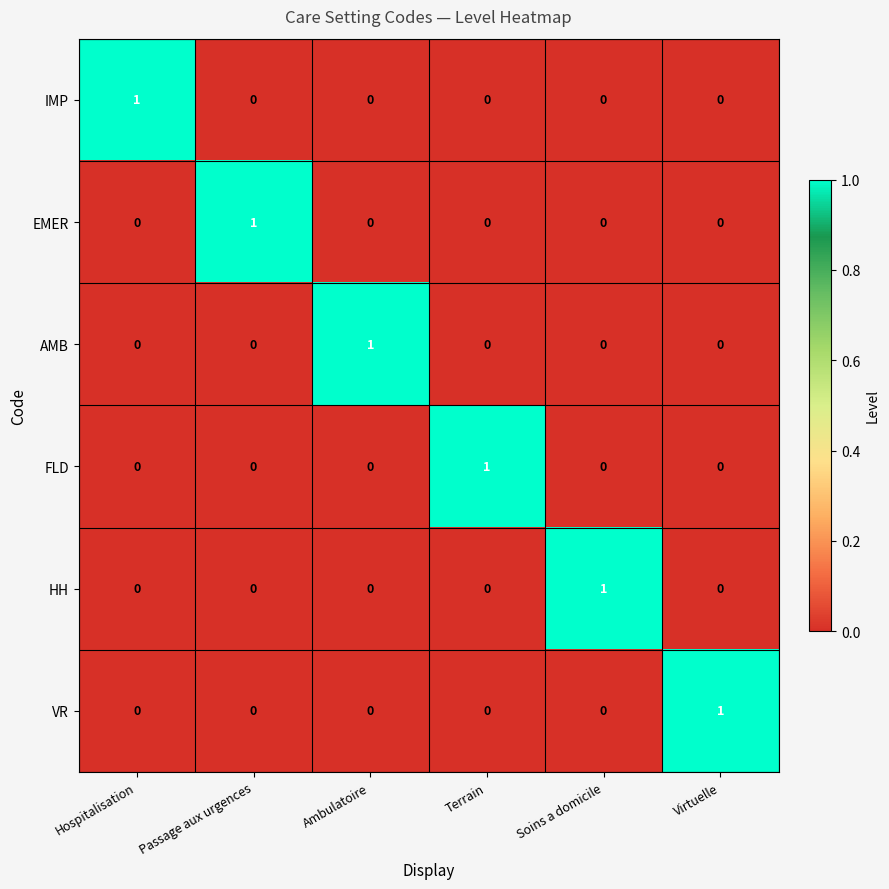

Which category has the highest value in the IMP series?

Hospitalisation